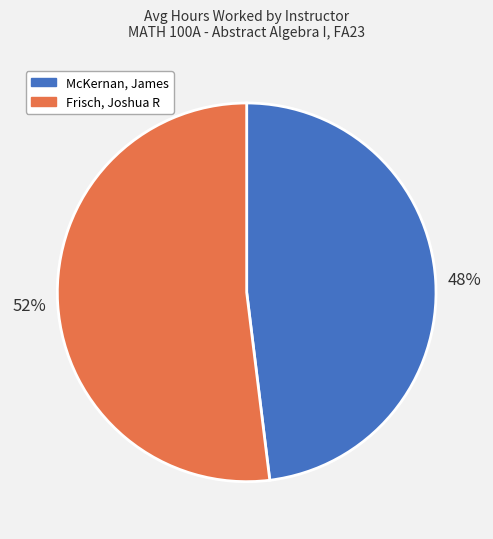

Is the sum of Frisch, Joshua R and McKernan, James greater than half?

Yes